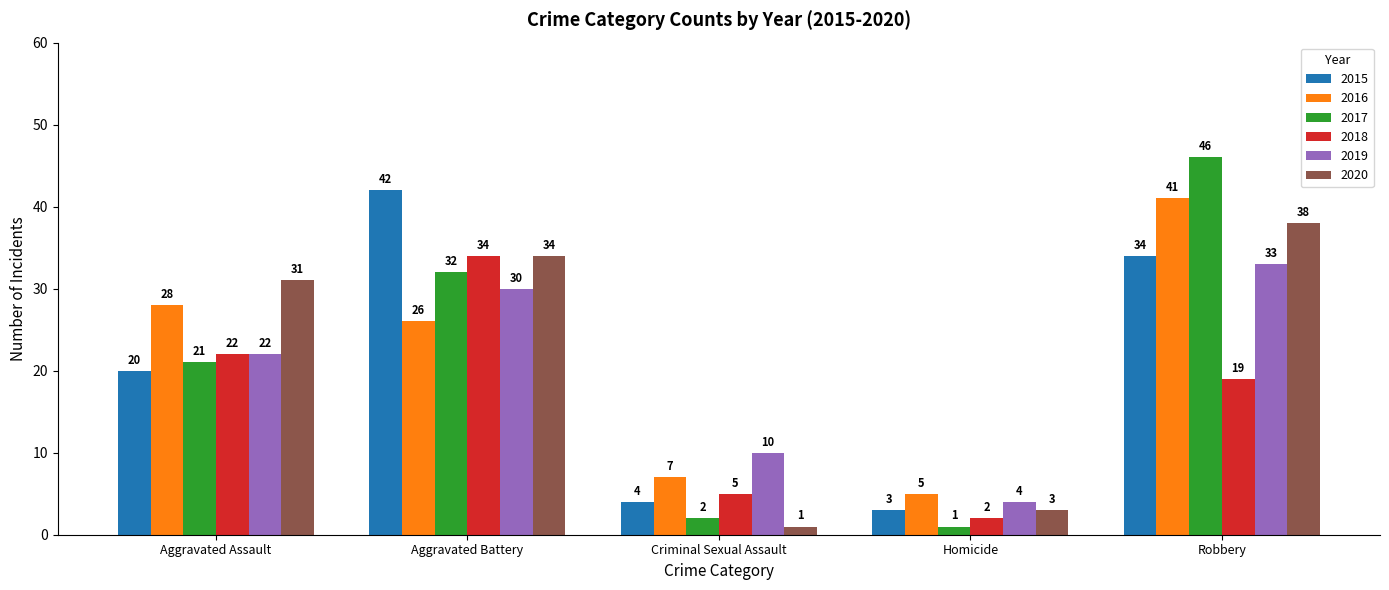

Reading left to right, list all the values displayed in this chart.

2015: Aggravated Assault=20	Aggravated Battery=42	Criminal Sexual Assault=4	Homicide=3	Robbery=34
2016: Aggravated Assault=28	Aggravated Battery=26	Criminal Sexual Assault=7	Homicide=5	Robbery=41
2017: Aggravated Assault=21	Aggravated Battery=32	Criminal Sexual Assault=2	Homicide=1	Robbery=46
2018: Aggravated Assault=22	Aggravated Battery=34	Criminal Sexual Assault=5	Homicide=2	Robbery=19
2019: Aggravated Assault=22	Aggravated Battery=30	Criminal Sexual Assault=10	Homicide=4	Robbery=33
2020: Aggravated Assault=31	Aggravated Battery=34	Criminal Sexual Assault=1	Homicide=3	Robbery=38